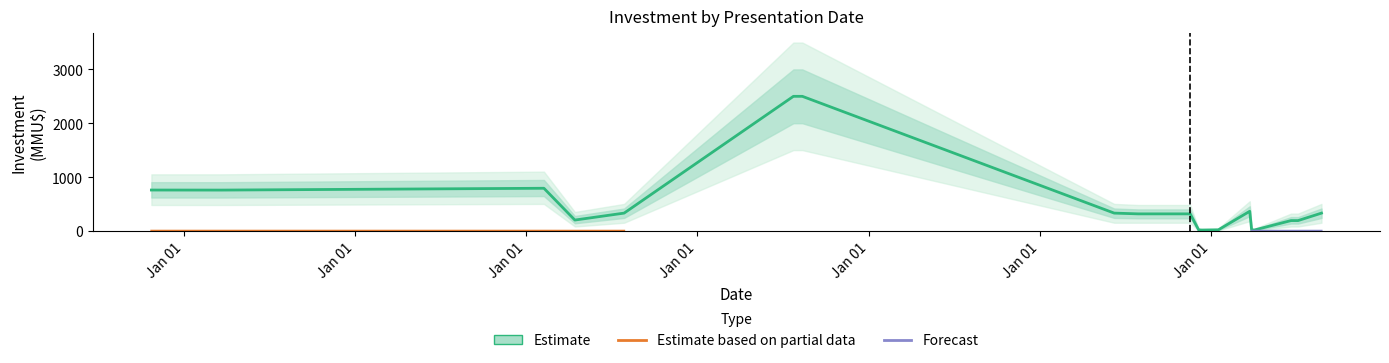

In Estimate_lower, how many points are higher than both neighbors (excluding endpoints)?

2